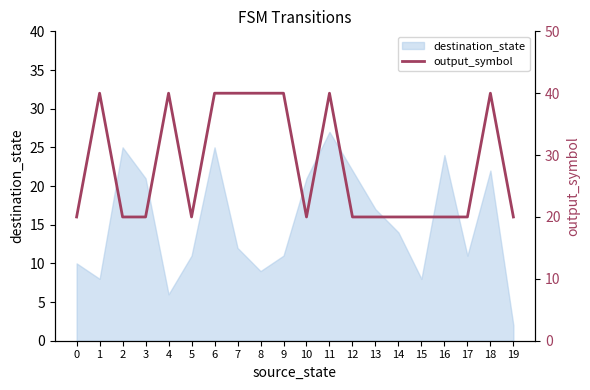

Is it true that destination_state equals 22 at 18?

True